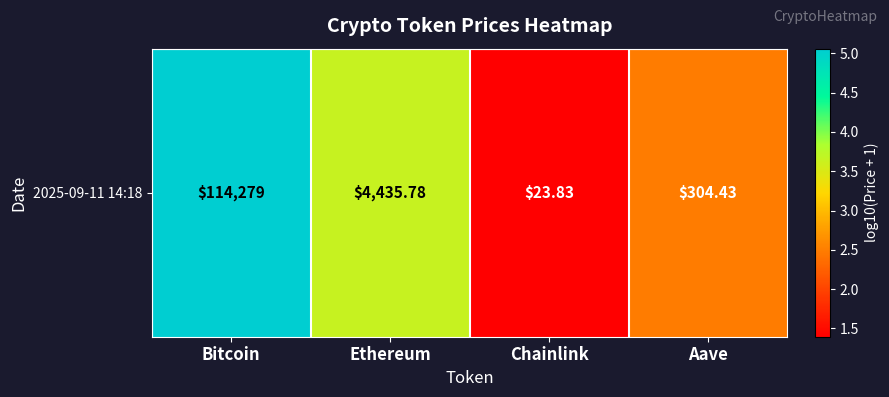

What is the sum of the values at Aave and Bitcoin?

7.5